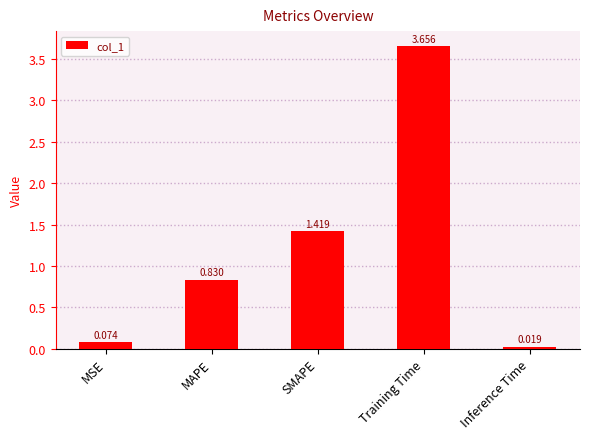

Rank the categories by value from lowest to highest.

Inference Time, MSE, MAPE, SMAPE, Training Time